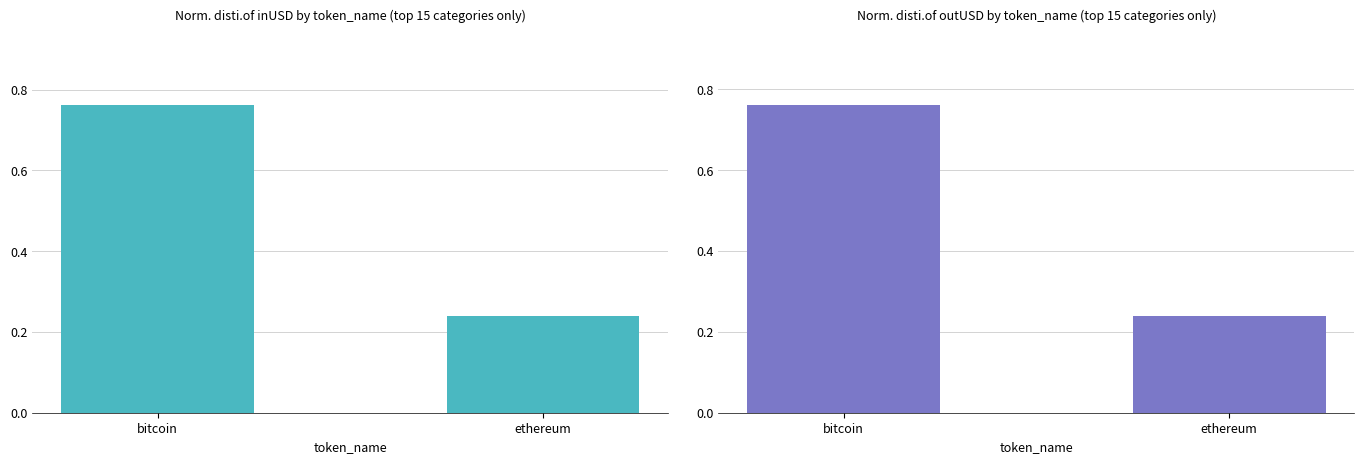

What position from the right is ethereum?

1